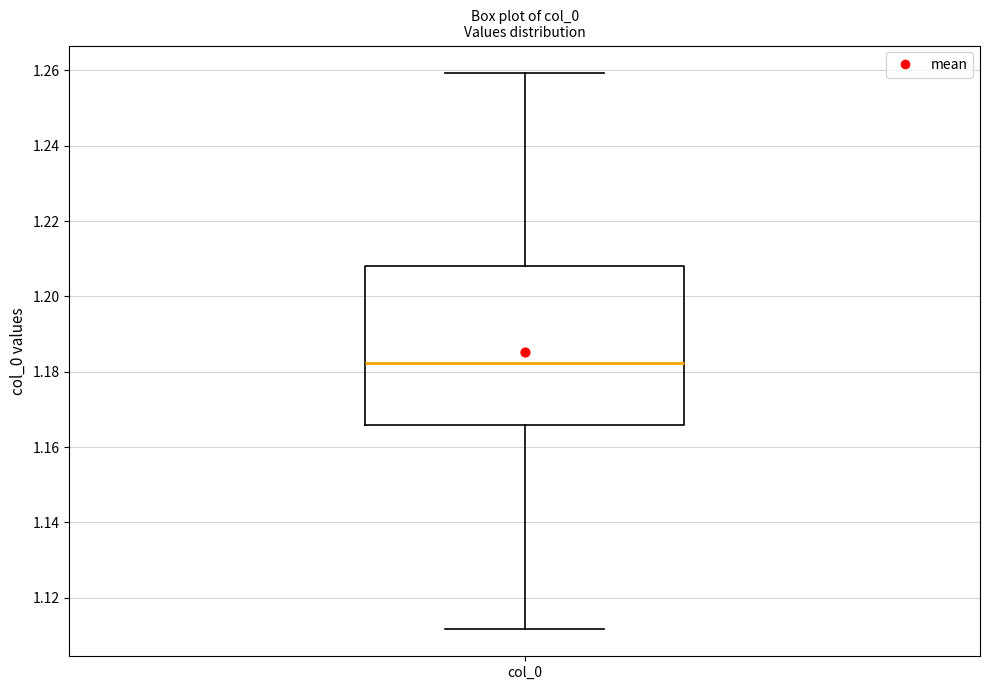

Where does the upper whisker of the box for col_0 end on the y-axis? The values are not printed on the chart, so give them approximately, as read against the axis.

1.260